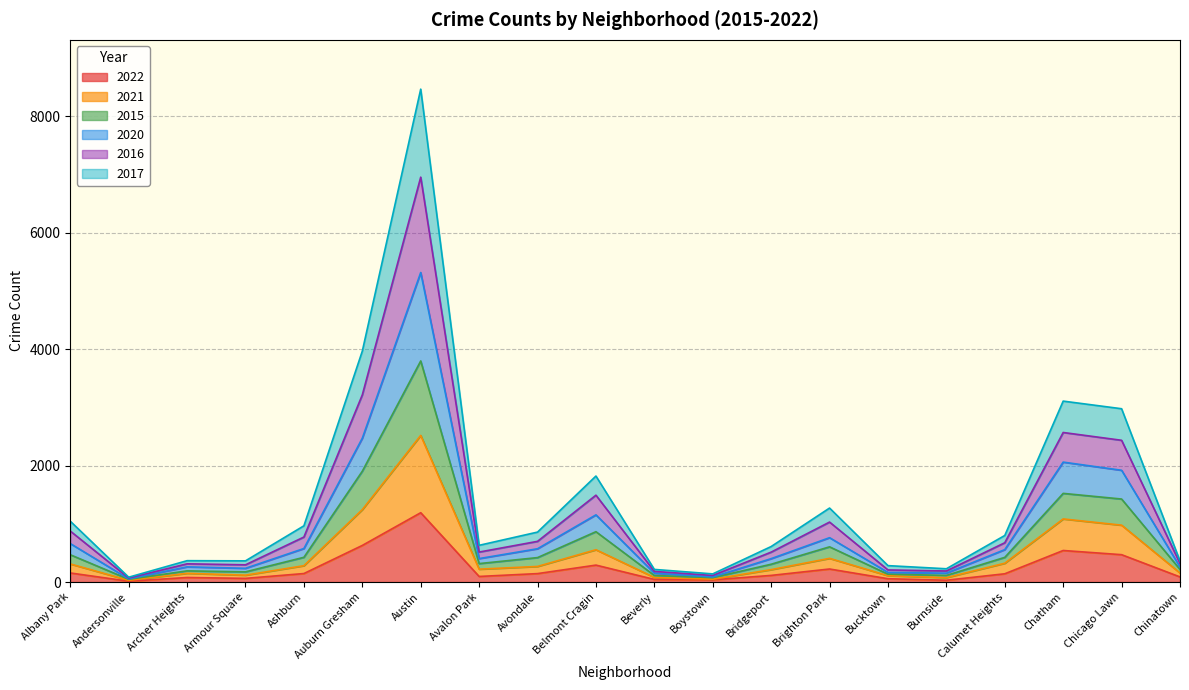

Reading left to right, list all the values displayed in this chart.

2022: Albany Park=156	Andersonville=14	Archer Heights=78	Armour Square=63	Ashburn=146	Auburn Gresham=629	Austin=1191	Avalon Park=96	Avondale=145	Belmont Cragin=291	Beverly=45	Boystown=38	Bridgeport=114	Brighton Park=224	Bucktown=57	Burnside=31	Calumet Heights=142	Chatham=542	Chicago Lawn=470	Chinatown=88
2021: Albany Park=311	Andersonville=30	Archer Heights=150	Armour Square=118	Ashburn=281	Auburn Gresham=1244	Austin=2519	Avalon Park=221	Avondale=268	Belmont Cragin=555	Beverly=79	Boystown=49	Bridgeport=213	Brighton Park=407	Bucktown=109	Burnside=76	Calumet Heights=323	Chatham=1084	Chicago Lawn=977	Chinatown=155
2015: Albany Park=1045	Andersonville=83	Archer Heights=367	Armour Square=364	Ashburn=966	Auburn Gresham=3967	Austin=8467	Avalon Park=631	Avondale=858	Belmont Cragin=1821	Beverly=217	Boystown=140	Bridgeport=610	Brighton Park=1271	Bucktown=282	Burnside=228	Calumet Heights=800	Chatham=3108	Chicago Lawn=2977	Chinatown=362
2020: Albany Park=876	Andersonville=69	Archer Heights=313	Armour Square=296	Ashburn=773	Auburn Gresham=3215	Austin=6955	Avalon Park=515	Avondale=699	Belmont Cragin=1492	Beverly=183	Boystown=113	Bridgeport=514	Brighton Park=1030	Bucktown=208	Burnside=190	Calumet Heights=675	Chatham=2569	Chicago Lawn=2435	Chinatown=319
2016: Albany Park=661	Andersonville=54	Archer Heights=261	Armour Square=236	Ashburn=576	Auburn Gresham=2471	Austin=5317	Avalon Park=403	Avondale=572	Belmont Cragin=1154	Beverly=152	Boystown=87	Bridgeport=402	Brighton Park=762	Bucktown=165	Burnside=153	Calumet Heights=557	Chatham=2060	Chicago Lawn=1920	Chinatown=258
2017: Albany Park=469	Andersonville=47	Archer Heights=192	Armour Square=175	Ashburn=425	Auburn Gresham=1904	Austin=3798	Avalon Park=317	Avondale=420	Belmont Cragin=865	Beverly=113	Boystown=76	Bridgeport=306	Brighton Park=605	Bucktown=135	Burnside=114	Calumet Heights=424	Chatham=1523	Chicago Lawn=1426	Chinatown=217